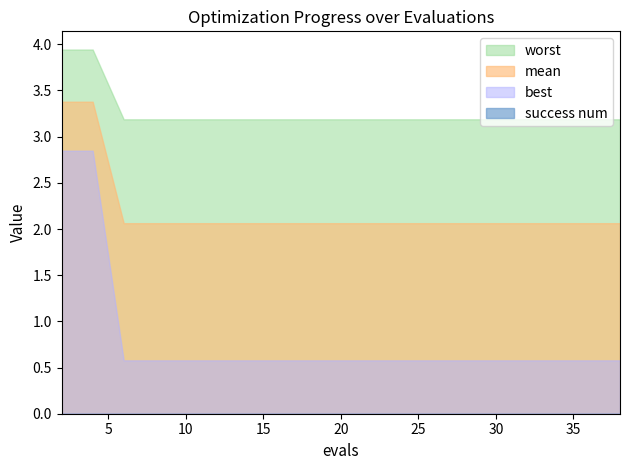

Reading left to right, extract all data points from this chart.

mean: 2=3.4	4=3.4	6=2.1	8=2.1	10=2.1	12=2.1	14=2.1	16=2.1	18=2.1	19=2.1	21=2.1	23=2.1	25=2.1	27=2.1	29=2.1	31=2.1	33=2.1	35=2.1	36=2.1	38=2.1
best: 2=2.8	4=2.8	6=0.6	8=0.6	10=0.6	12=0.6	14=0.6	16=0.6	18=0.6	19=0.6	21=0.6	23=0.6	25=0.6	27=0.6	29=0.6	31=0.6	33=0.6	35=0.6	36=0.6	38=0.6
worst: 2=3.9	4=3.9	6=3.2	8=3.2	10=3.2	12=3.2	14=3.2	16=3.2	18=3.2	19=3.2	21=3.2	23=3.2	25=3.2	27=3.2	29=3.2	31=3.2	33=3.2	35=3.2	36=3.2	38=3.2
success num: 2=0.0	4=0.0	6=0.0	8=0.0	10=0.0	12=0.0	14=0.0	16=0.0	18=0.0	19=0.0	21=0.0	23=0.0	25=0.0	27=0.0	29=0.0	31=0.0	33=0.0	35=0.0	36=0.0	38=0.0